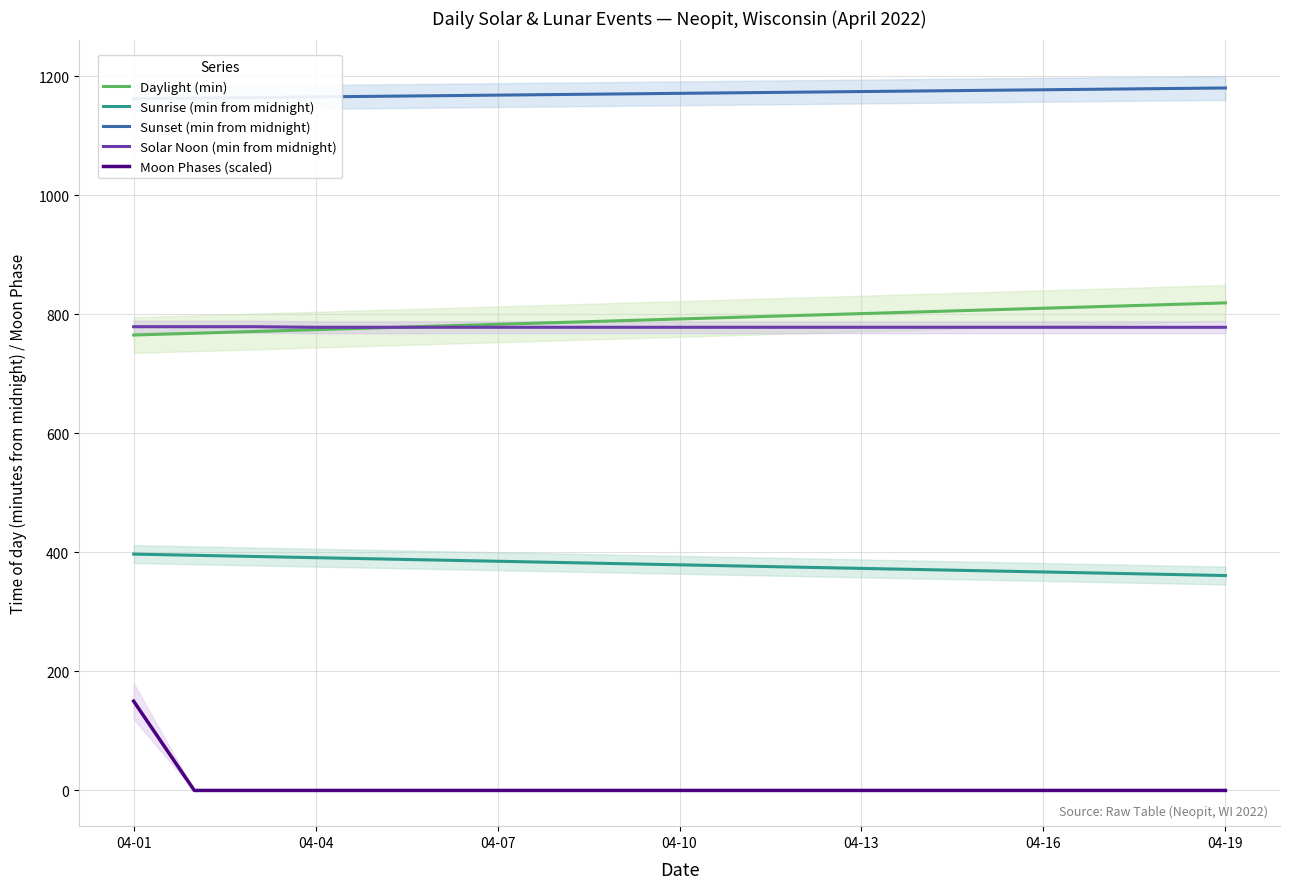

What is the maximum value for Sunrise (min from midnight)?

397